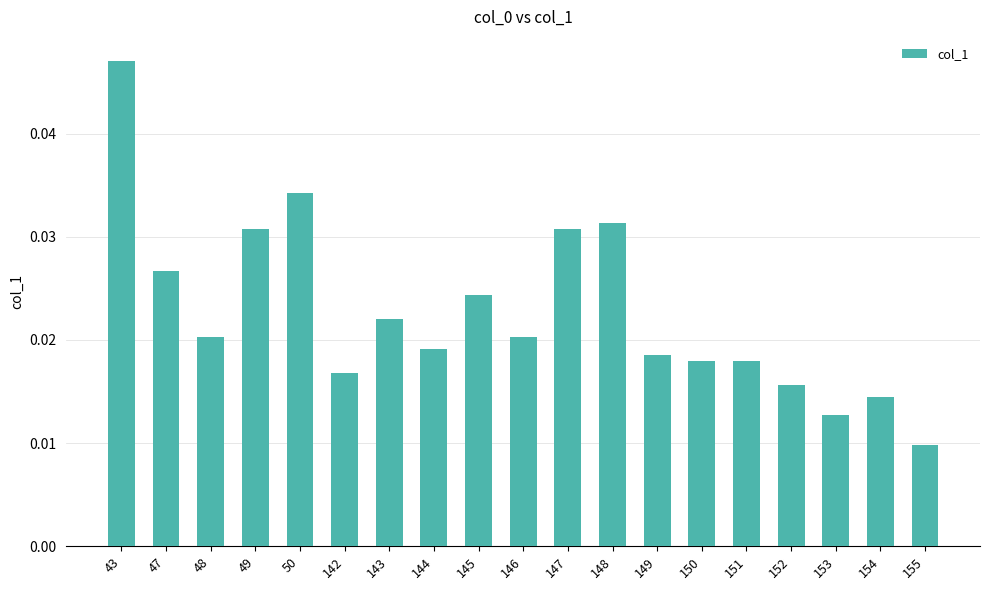

Is it true that the value at 43 is 0.1?

False